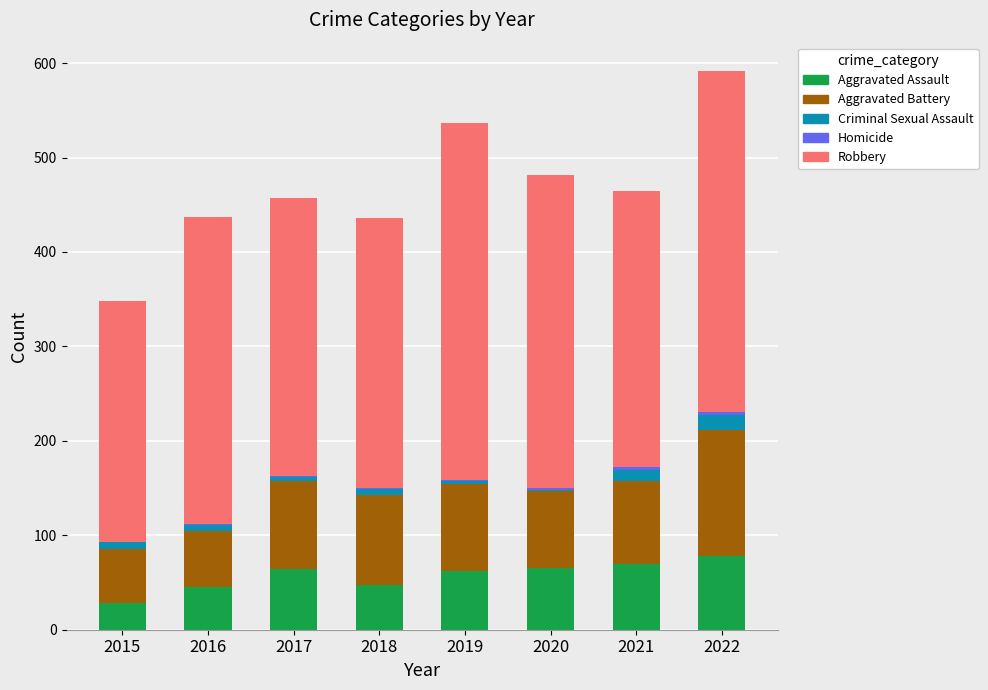

What is the maximum value for Aggravated Assault?

78